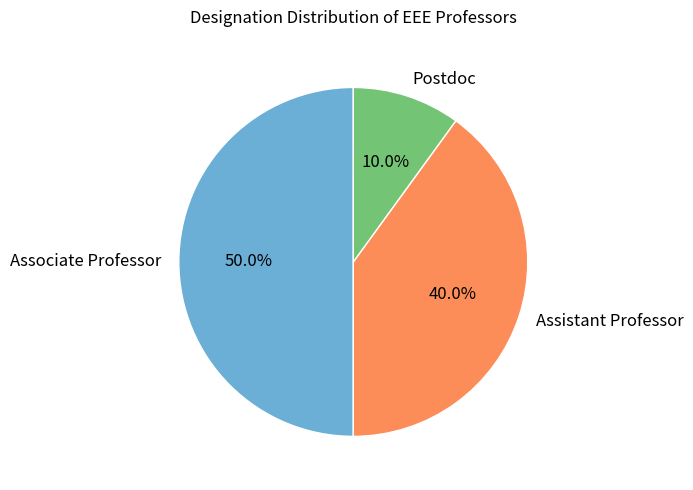

What is the smallest slice in the pie chart?

Postdoc